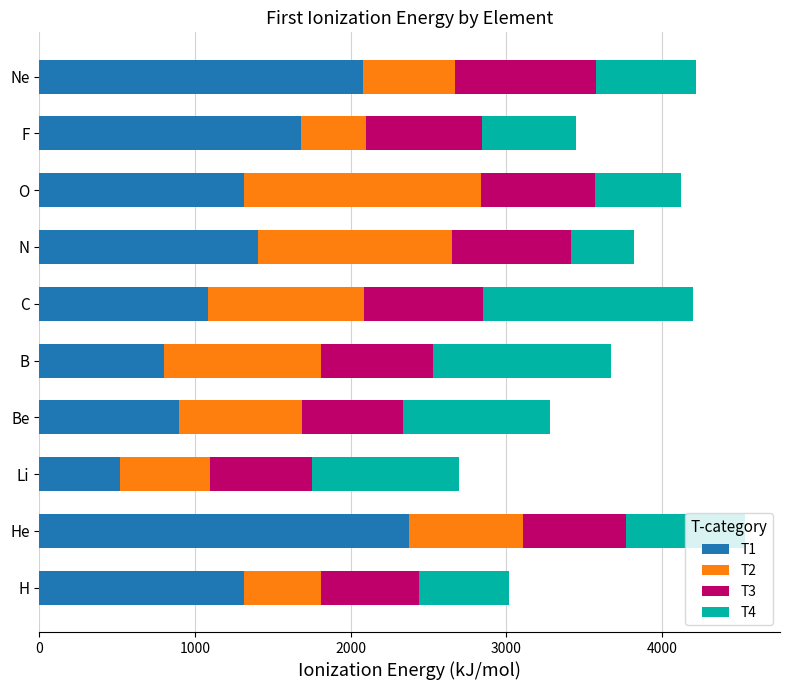

The value of T1 at F is 2689.4. True or false?

False